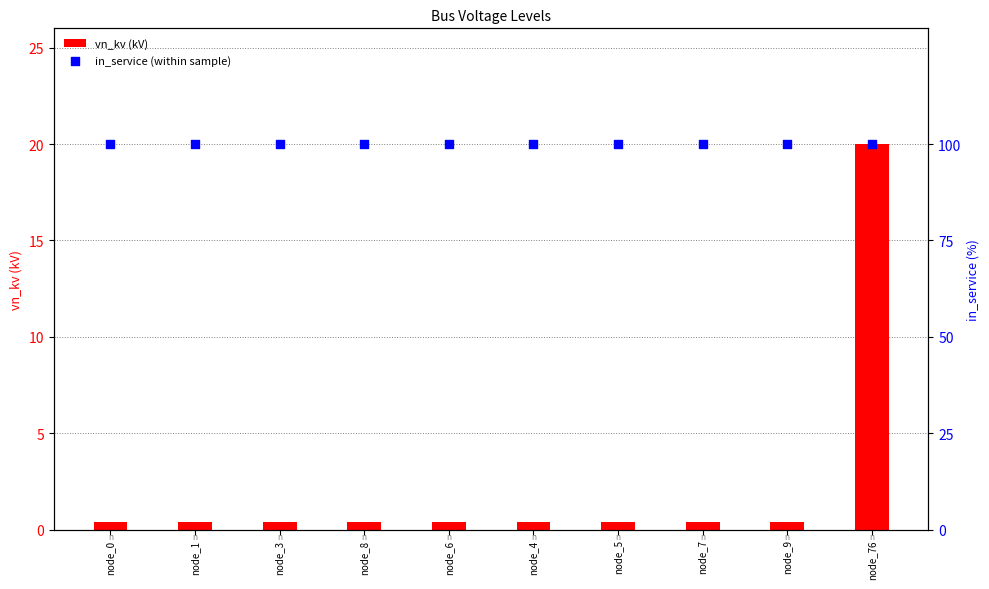

At which category is the sum across all series the highest?

node_76